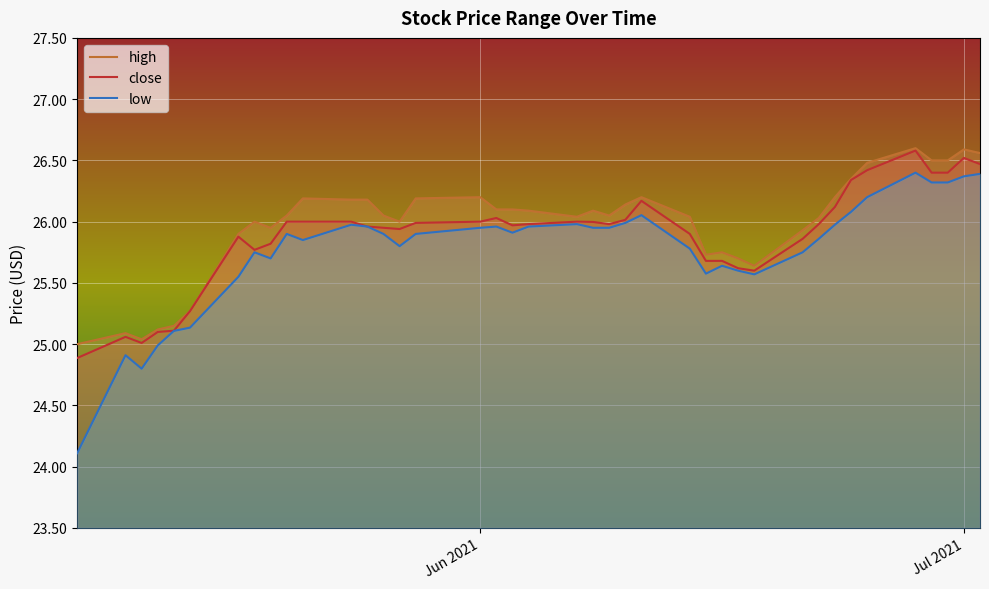

At which label does high first exceed 26?

2021-05-20